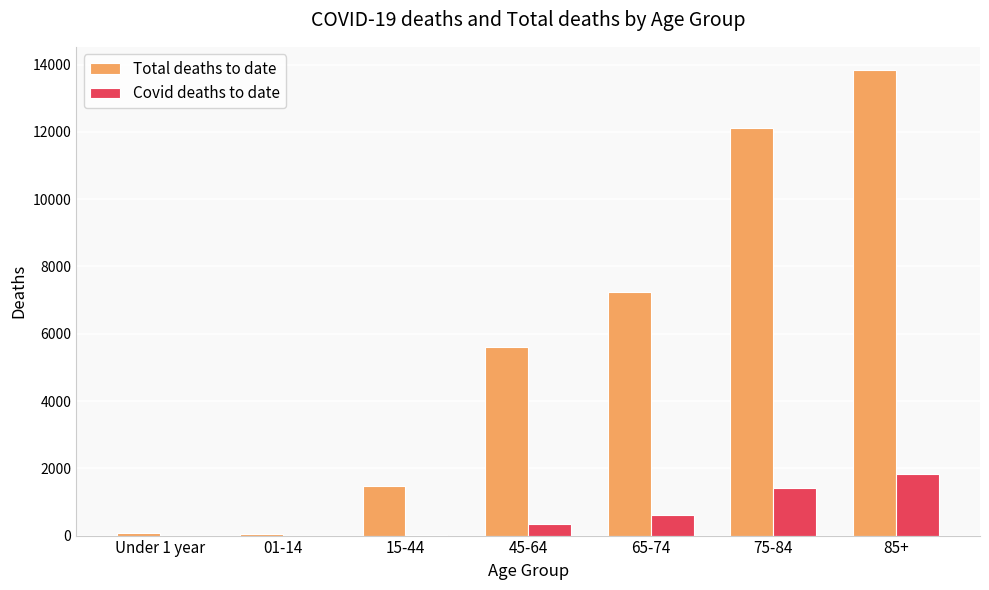

What is the average value of the Total deaths to date series?

5774